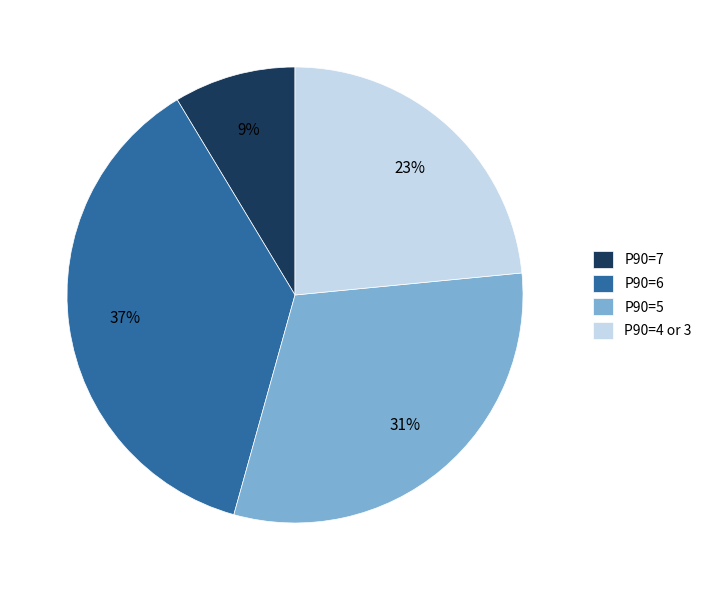

True or false: P90=6 accounts for 37% of the total.

True